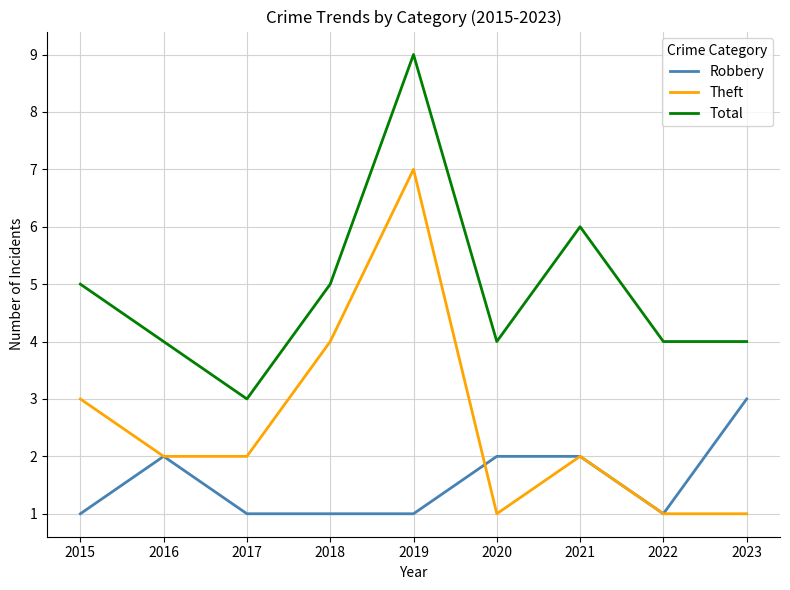

True or false: Robbery has a value of 1 at 2022.

True